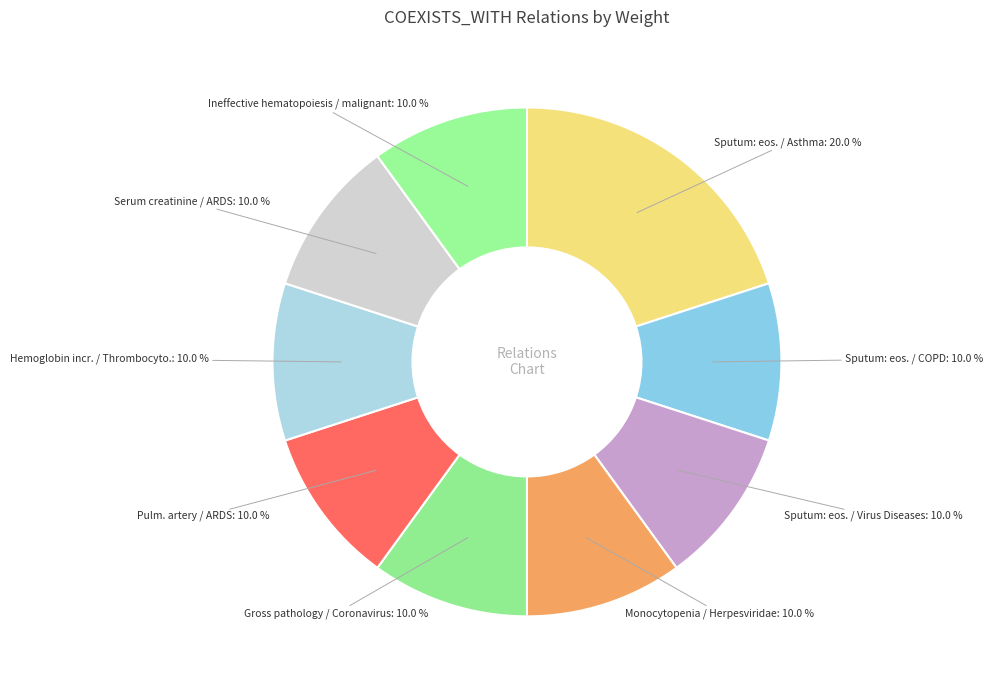

Is there a majority slice in this chart?

No